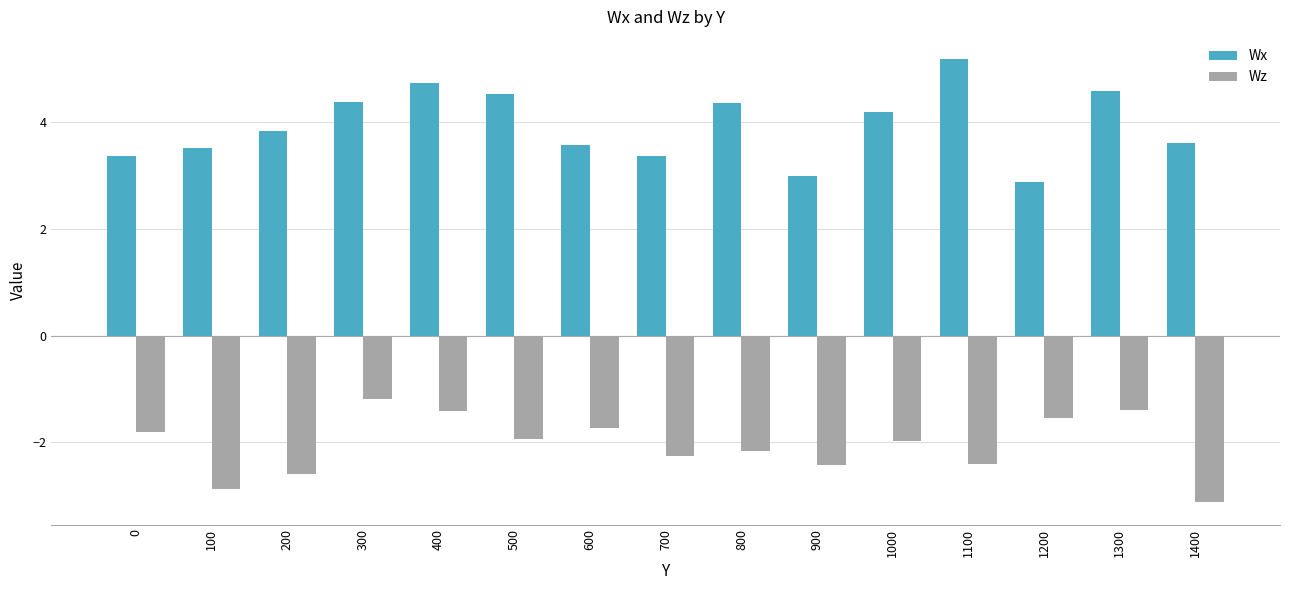

What is the difference between the second highest and minimum values in the Wx series?

1.9